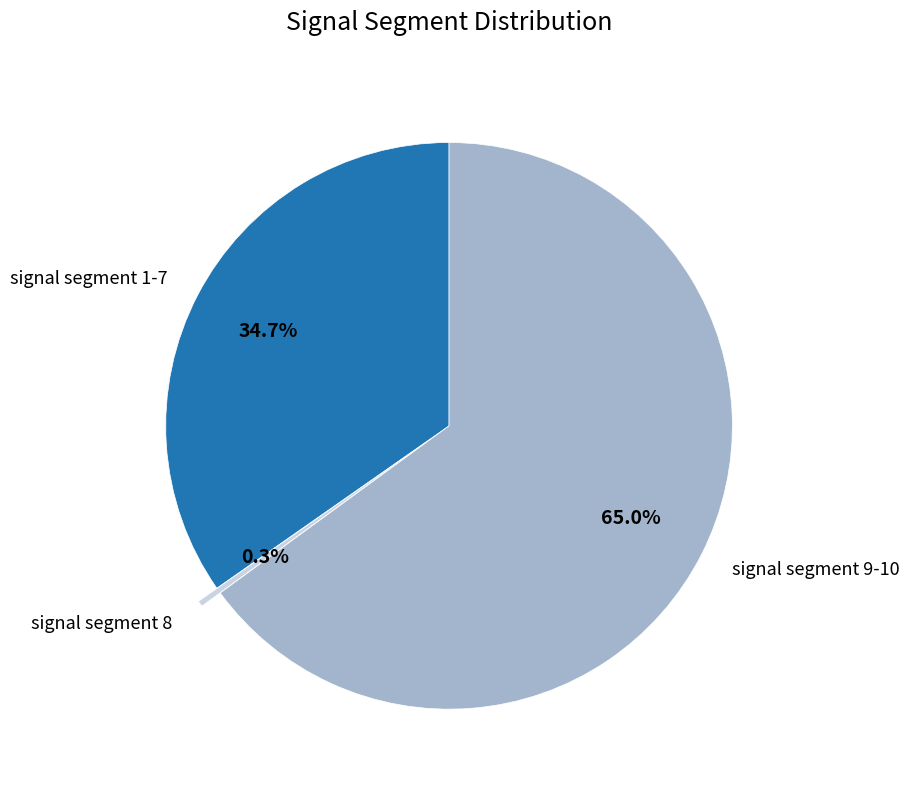

How many slices are in this pie chart?

3